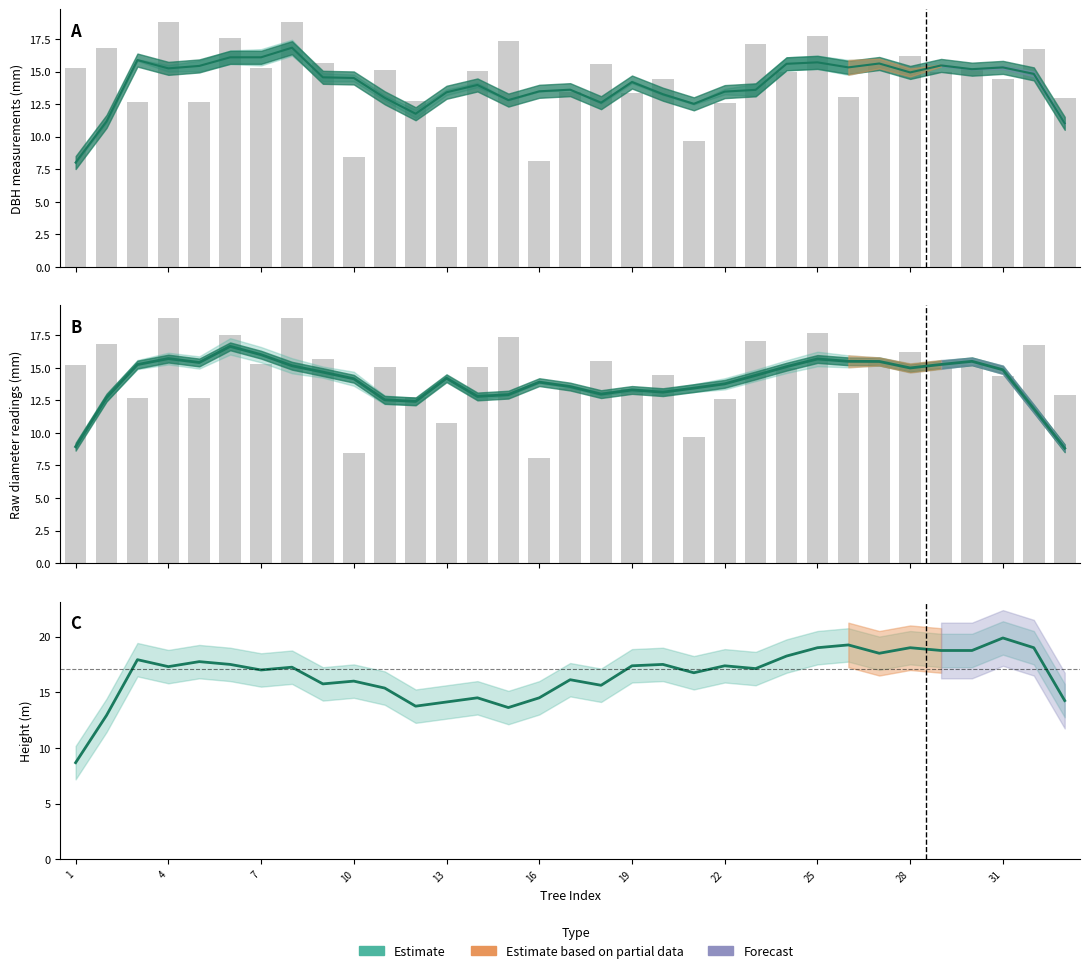

Count the number of categories in the chart.

33